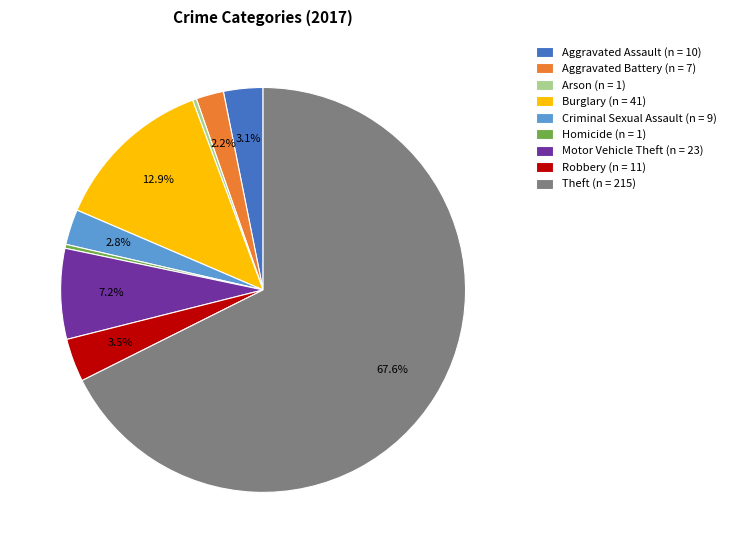

What is the largest slice in the pie chart?

Theft